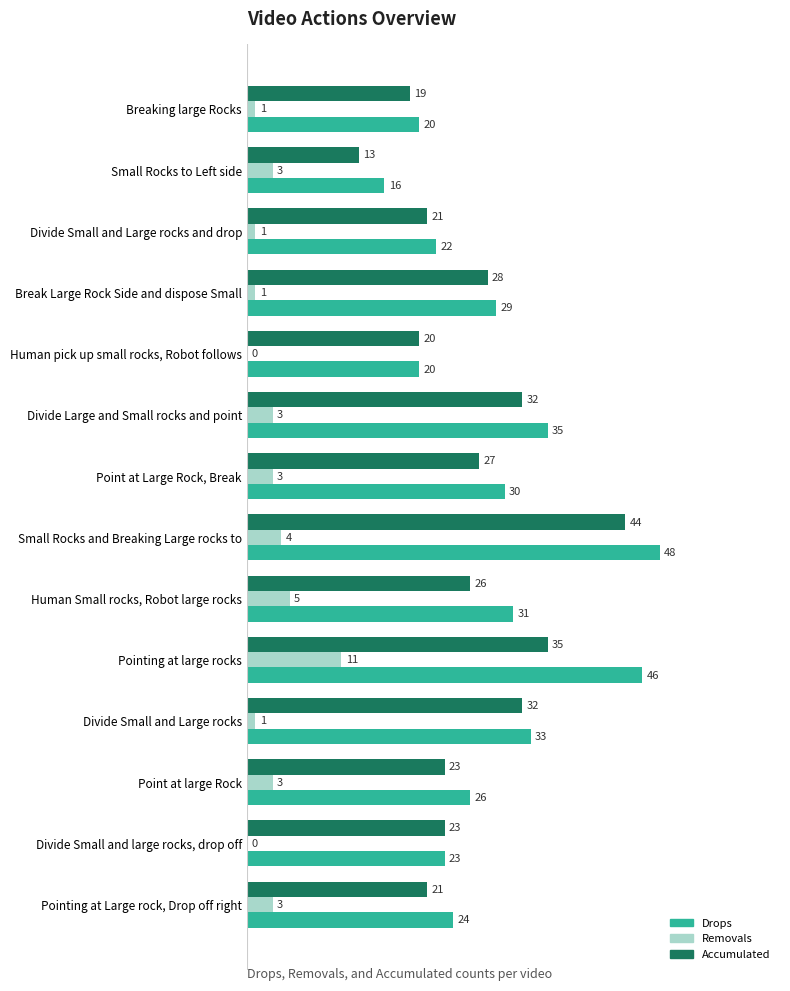

Which series has the largest total across all categories?

Drops